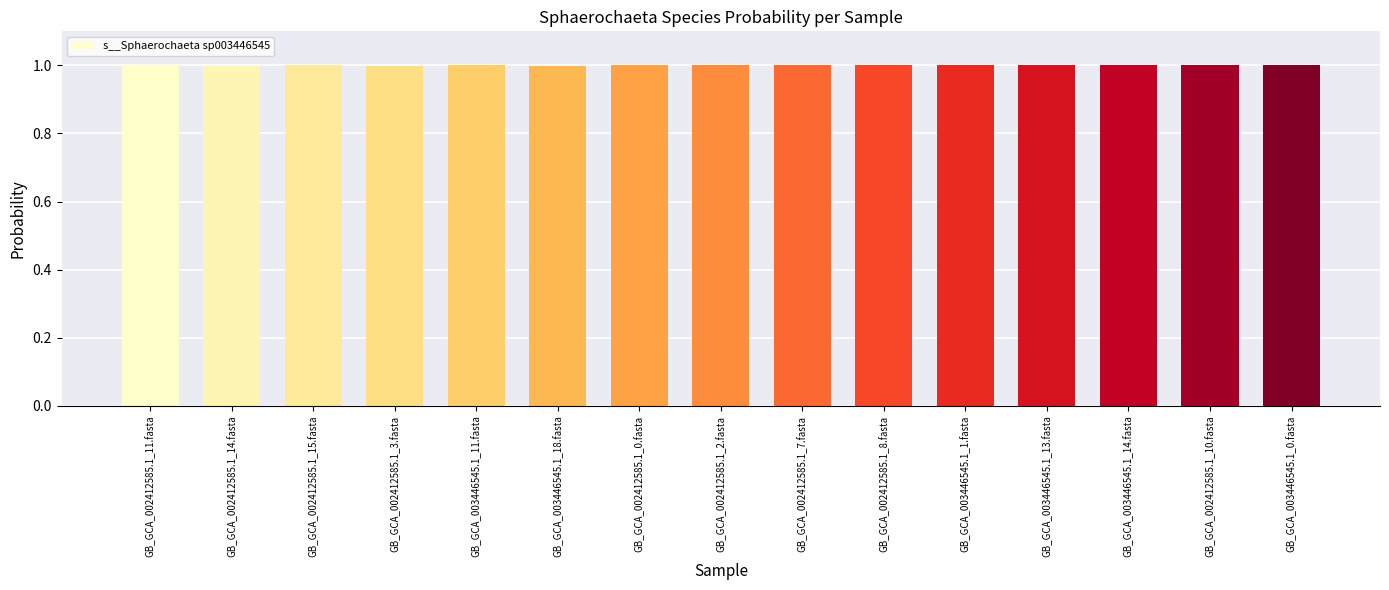

What is the ratio of the value at GB_GCA_002412585.1_11.fasta to the value at GB_GCA_002412585.1_0.fasta?

1.0